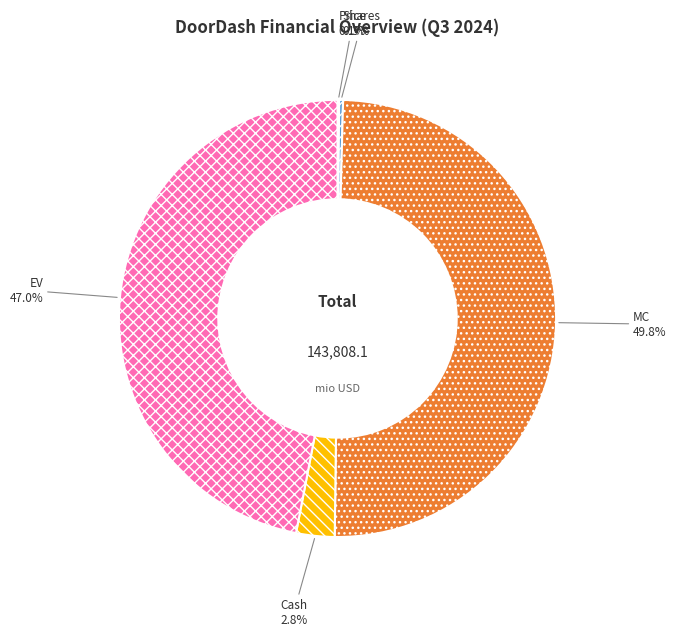

Does EV represent more than half of the total?

No